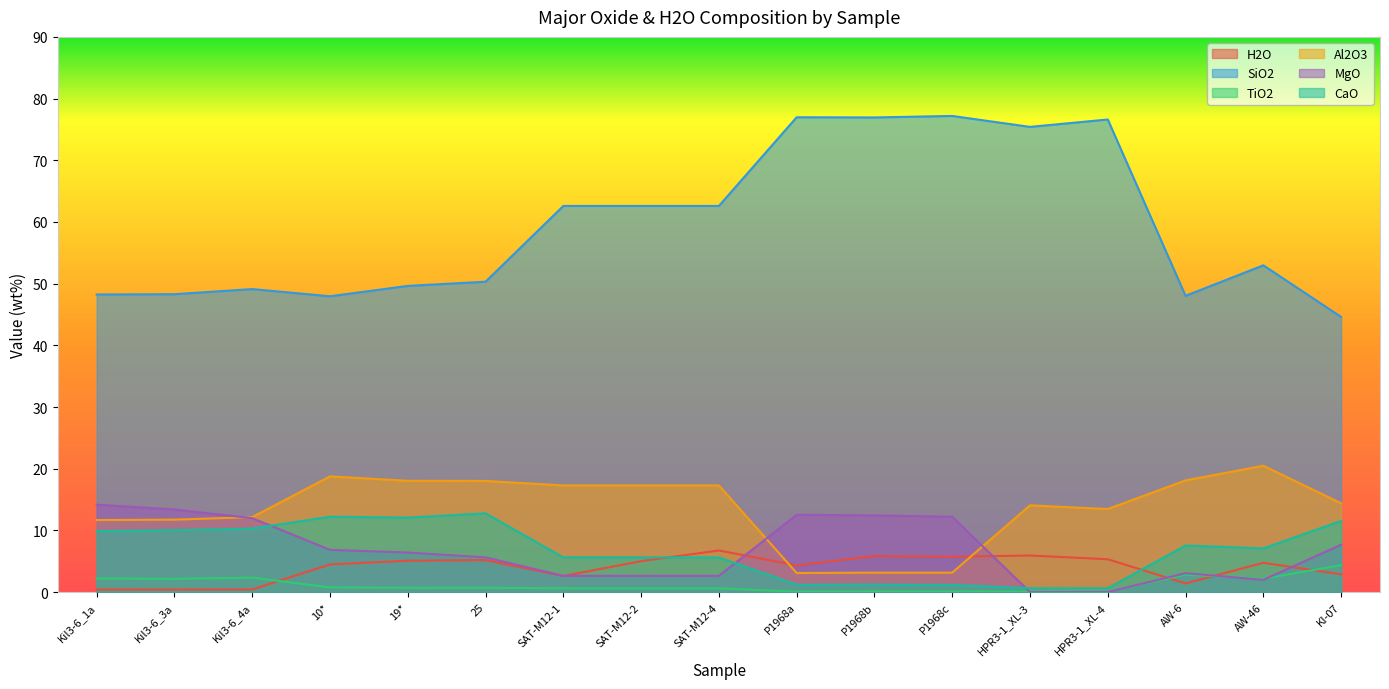

At which category does MgO reach its first local peak?

P1968a